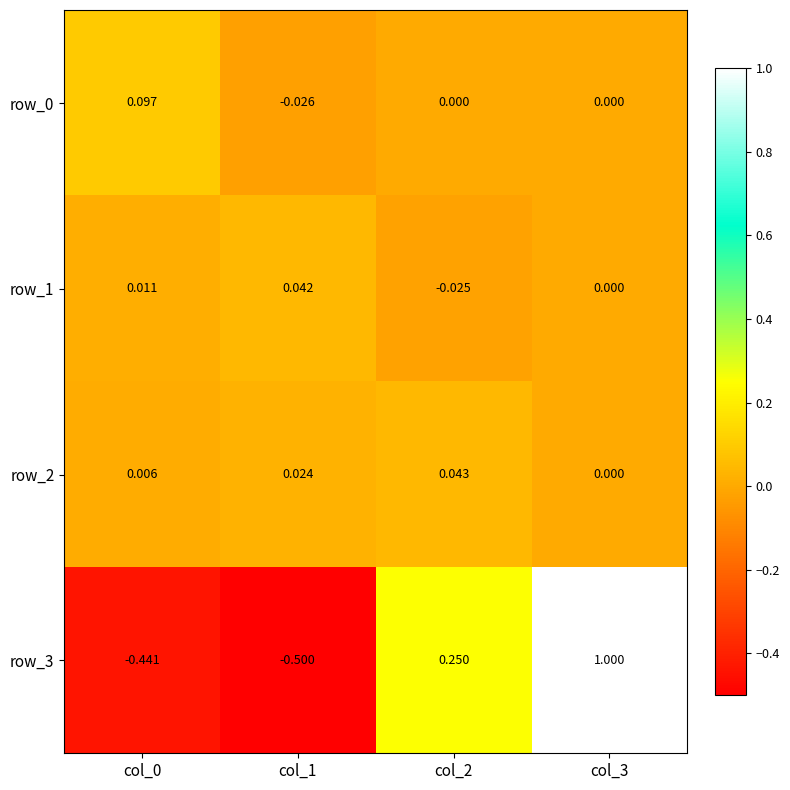

Rank the categories by row_1 value from lowest to highest.

col_2, col_3, col_0, col_1